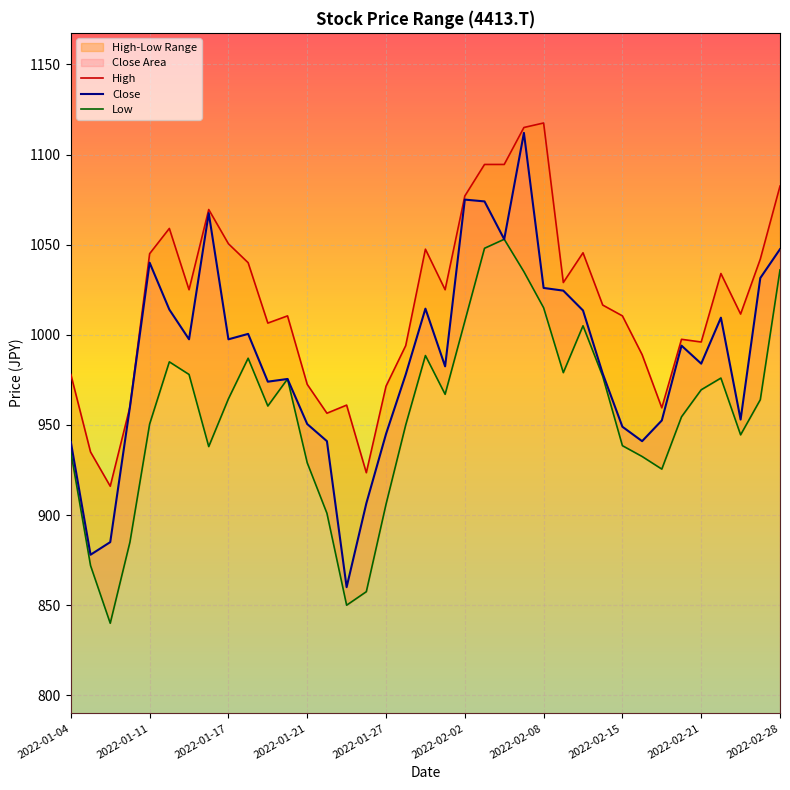

List the series in order of their overall mean, highest first.

High, Close, Low